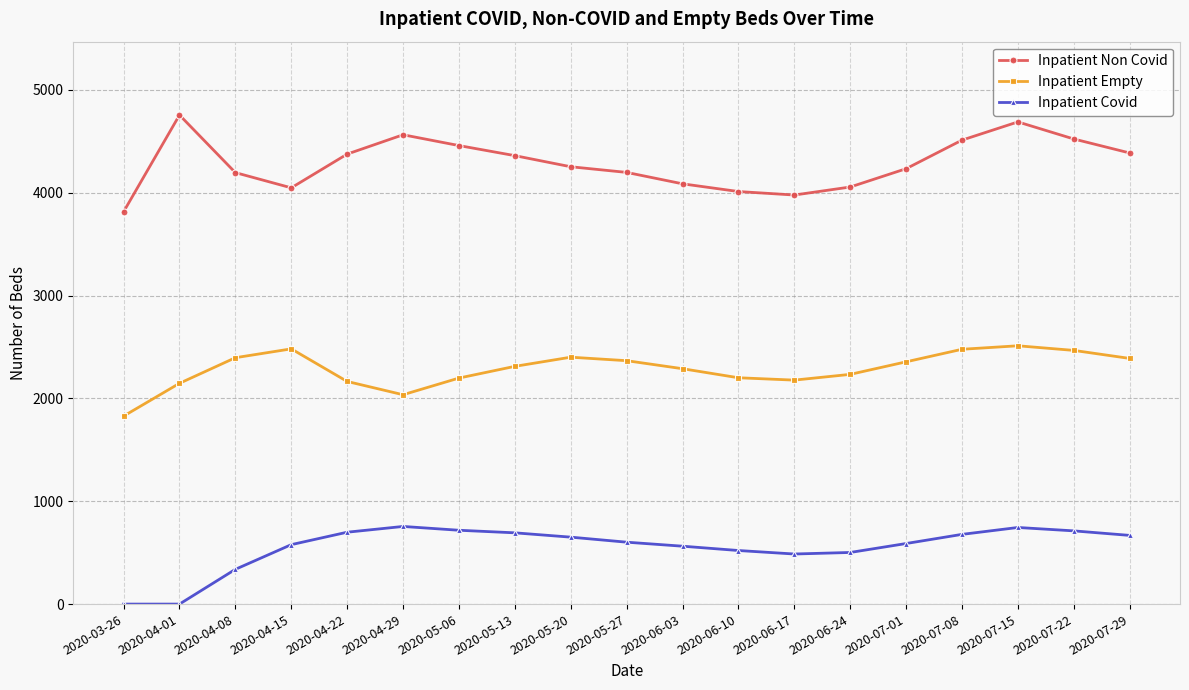

List the series in order of their peak value, highest first.

Inpatient Non Covid, Inpatient Empty, Inpatient Covid